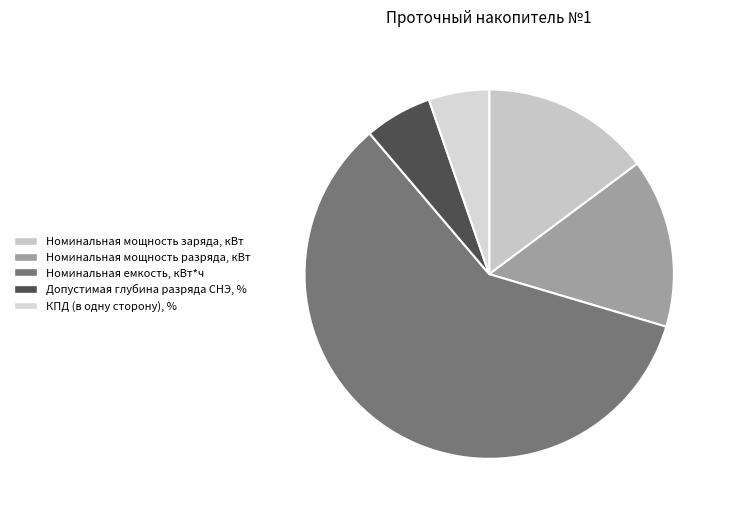

To the nearest percent, what is the difference between the Допустимая глубина разряда СНЭ, % and Номинальная мощность заряда, кВт slice percentages?

9%